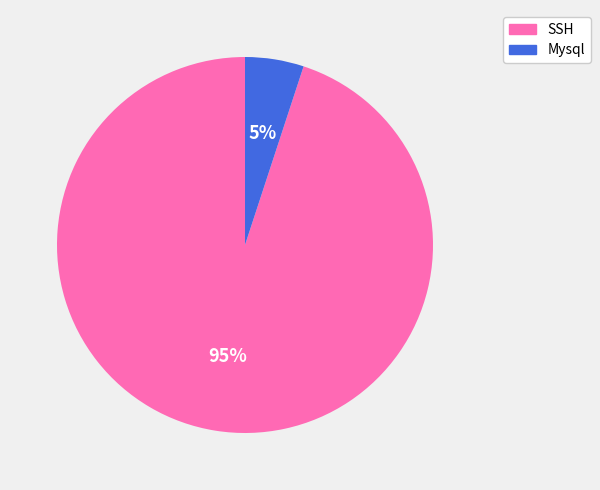

How many segments does this pie chart have?

2